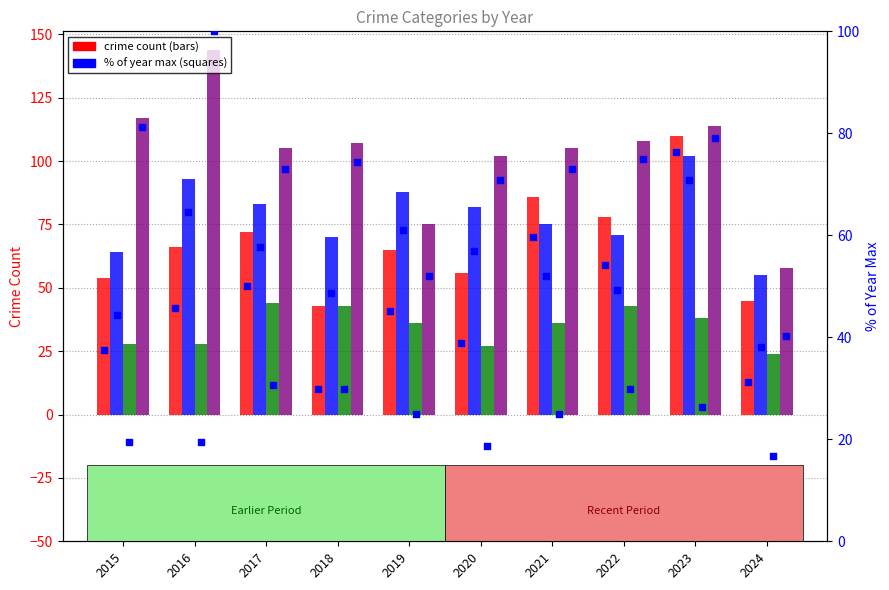

At which category is the sum across all series the highest?

2023